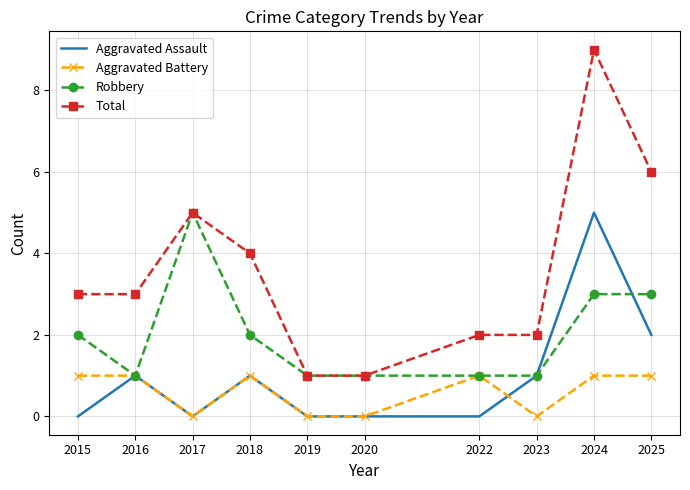

Count the Robbery values in the range 1 to 3.

9